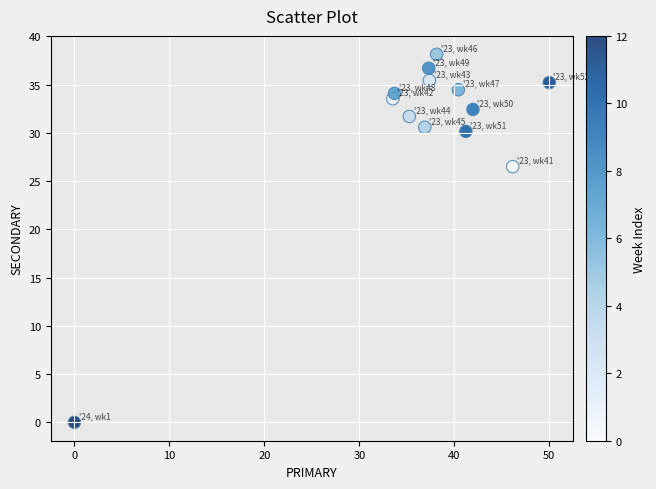

What Y value in the scatter plot is closest to 19?

26.5